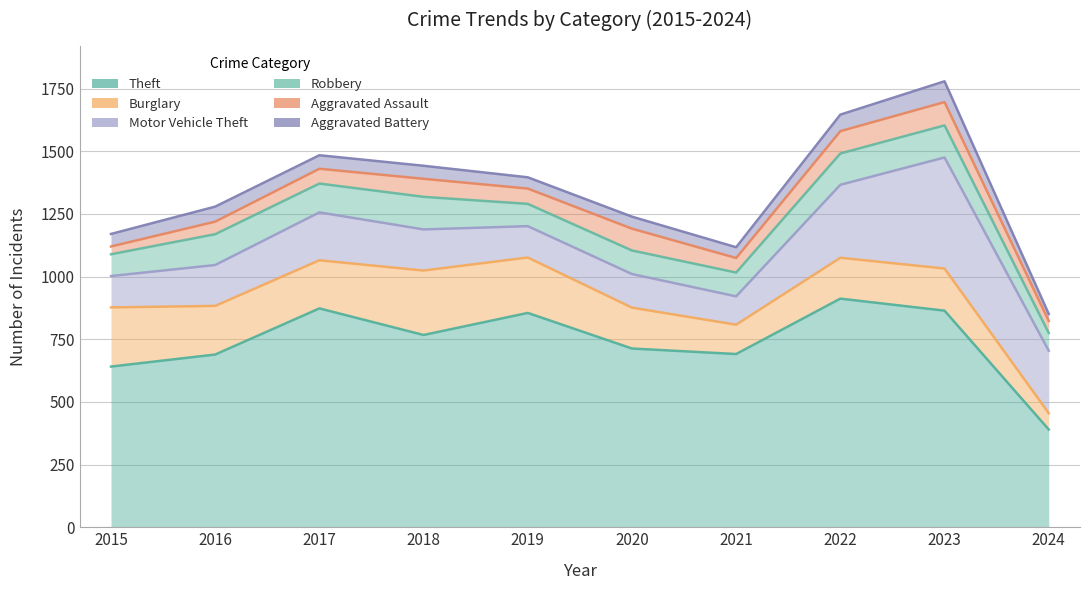

How many data points in Robbery are less than 115?

5